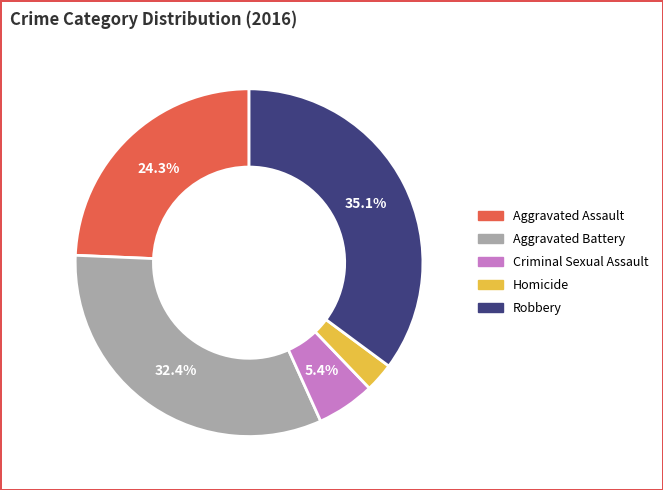

How many slices are in this pie chart?

5